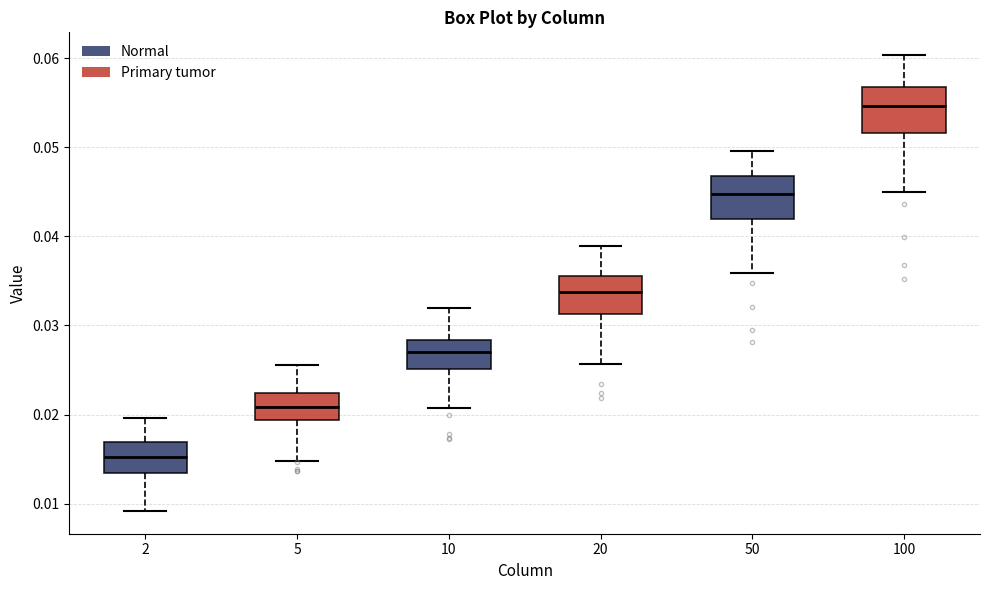

Reading left to right, read every box against the y-axis: the position of its median line, the range the box covers, and the ends of its whiskers. The values are not printed on the chart, so give them approximately, as read against the axis.

2: median 0.015, box 0.013 to 0.017, whiskers 0.009 to 0.020
5: median 0.021, box 0.019 to 0.022, whiskers 0.015 to 0.026
10: median 0.027, box 0.025 to 0.028, whiskers 0.021 to 0.032
20: median 0.034, box 0.031 to 0.036, whiskers 0.026 to 0.039
50: median 0.045, box 0.042 to 0.047, whiskers 0.036 to 0.050
100: median 0.055, box 0.052 to 0.057, whiskers 0.045 to 0.060